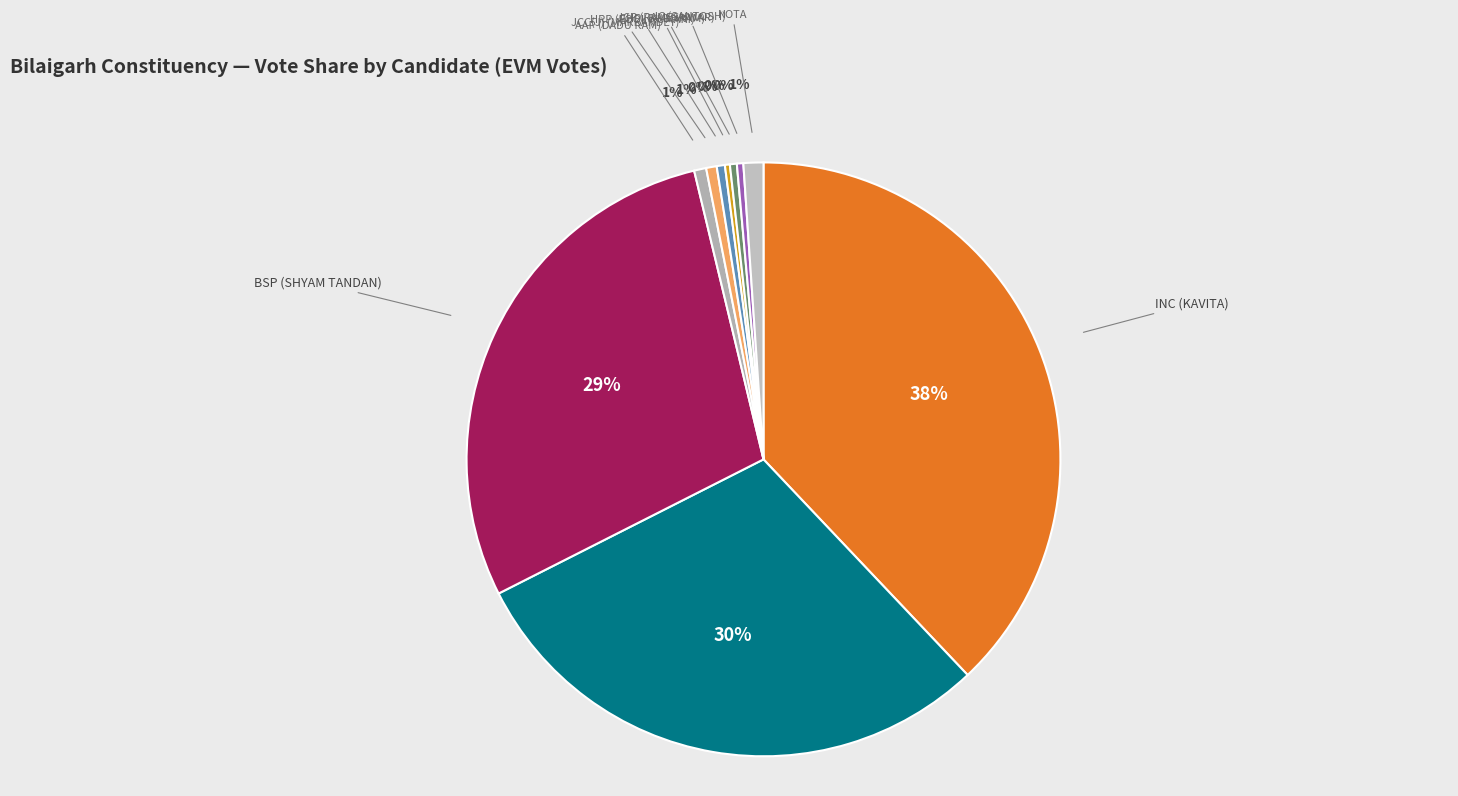

What is the largest slice in the pie chart?

INC (KAVITA)